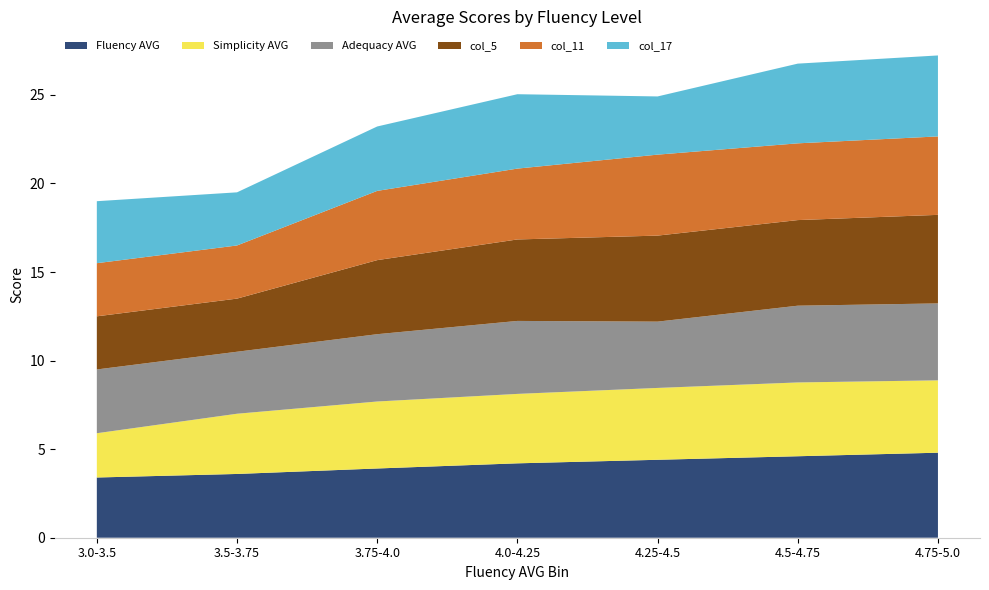

What is the maximum value for Fluency AVG?

4.8